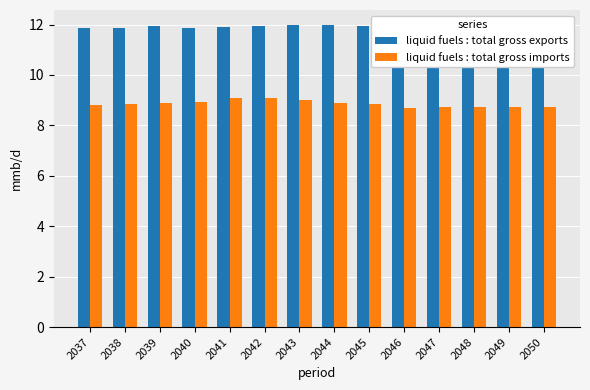

Rank the categories by liquid fuels : total gross exports value from highest to lowest.

2043, 2044, 2039, 2042, 2045, 2041, 2038, 2037, 2040, 2046, 2047, 2048, 2049, 2050